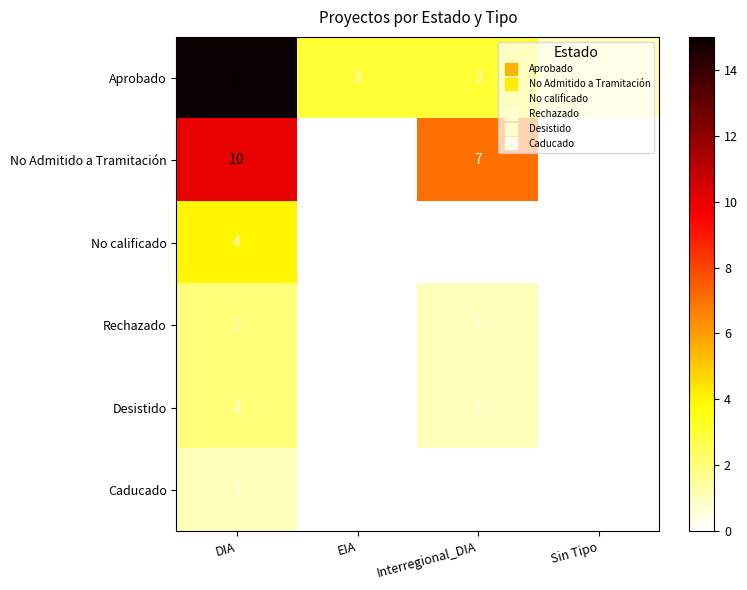

What is the greatest value displayed?

15